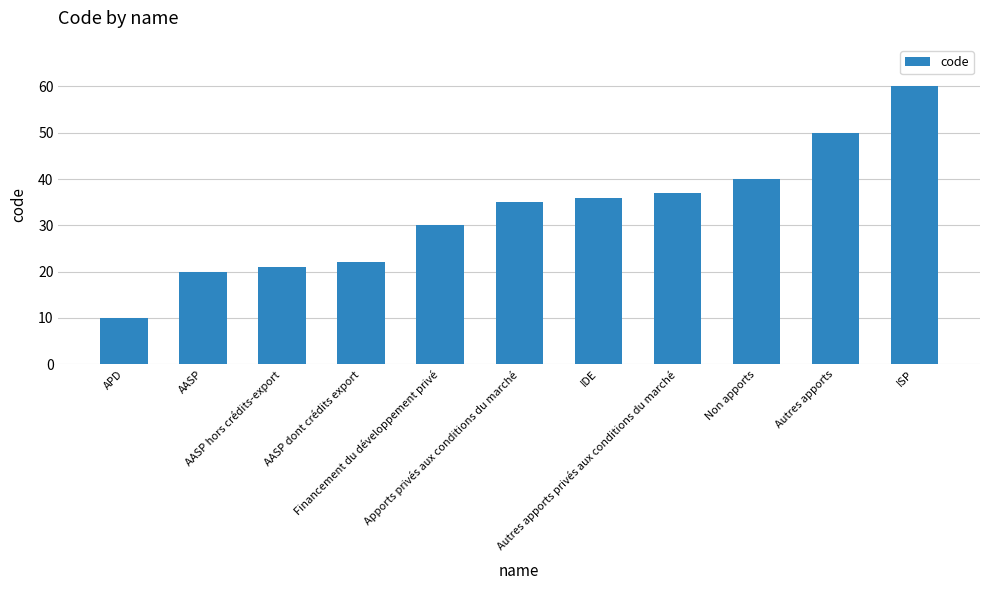

Reading right to left, list all the values displayed in this chart.

ISP=60	Autres apports=50	Non apports=40	Autres apports privés aux conditions du marché=37	IDE=36	Apports privés aux conditions du marché=35	Financement du développement privé=30	AASP dont crédits export=22	AASP hors crédits-export=21	AASP=20	APD=10